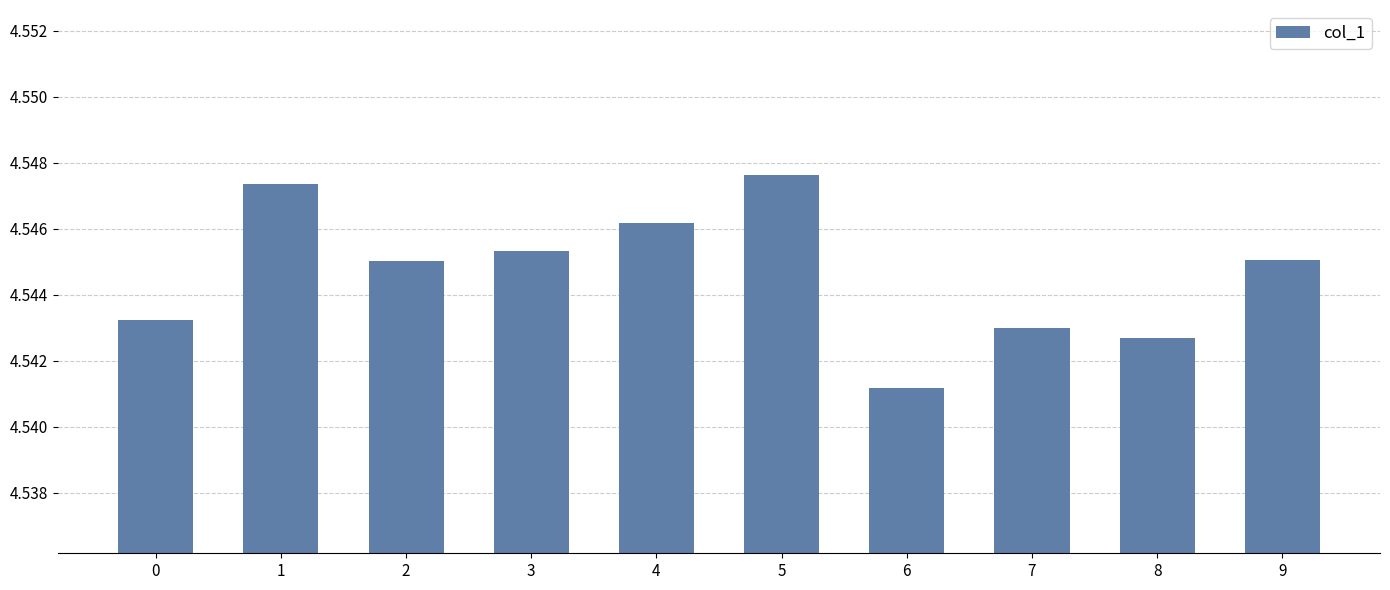

The value at 3 is 6.4. True or false?

False